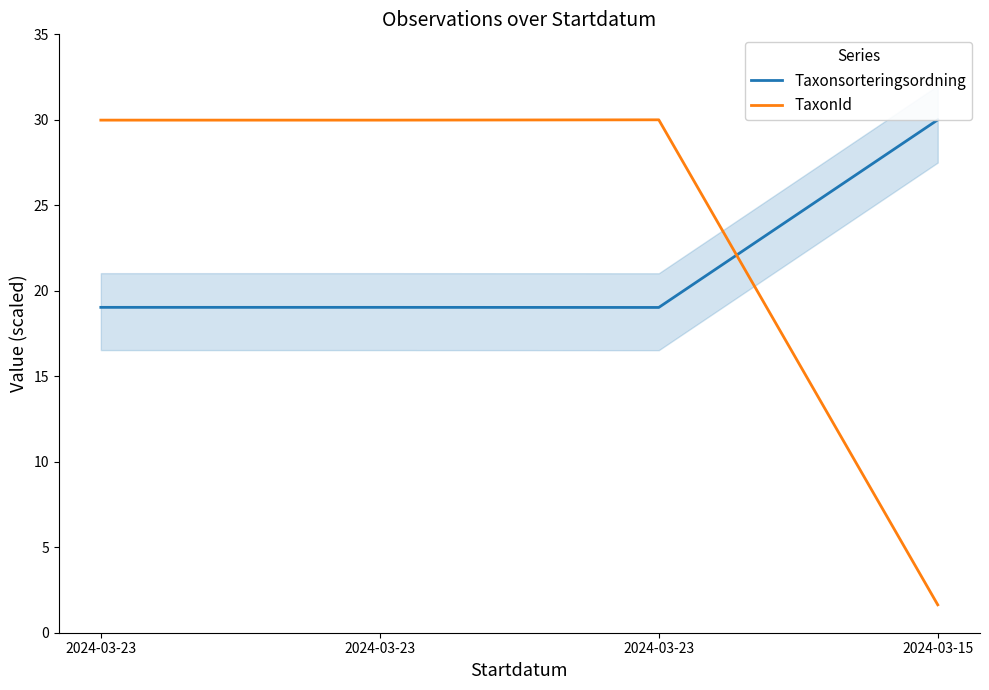

True or false: TaxonId has a value of 53.8 at 2024-03-23.

False